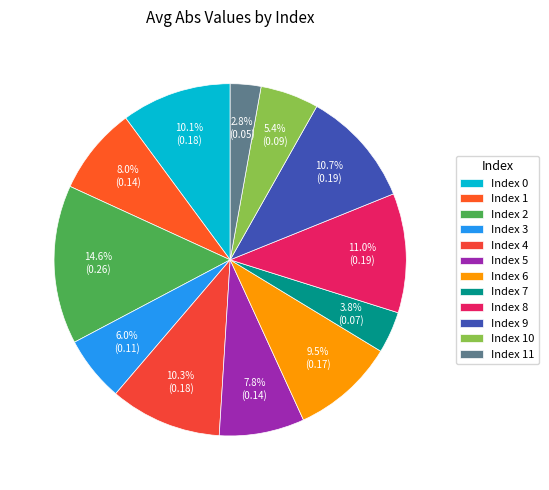

To the nearest percent, what is the difference between the largest and smallest slice percentages?

12%